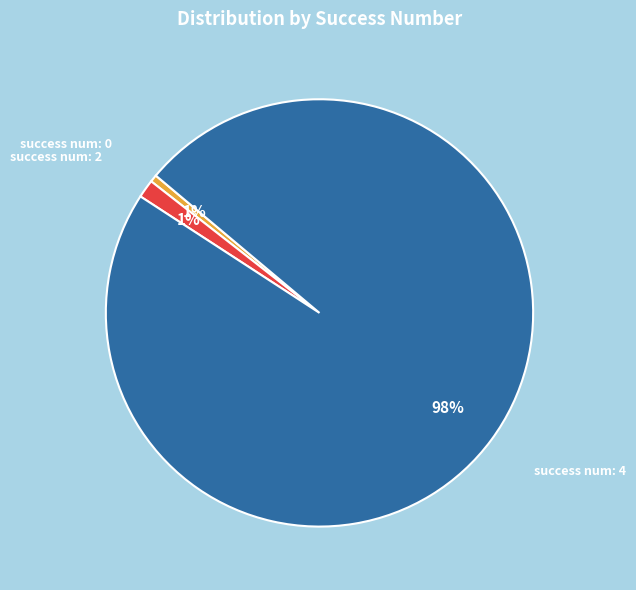

Is there a majority slice in this chart?

Yes